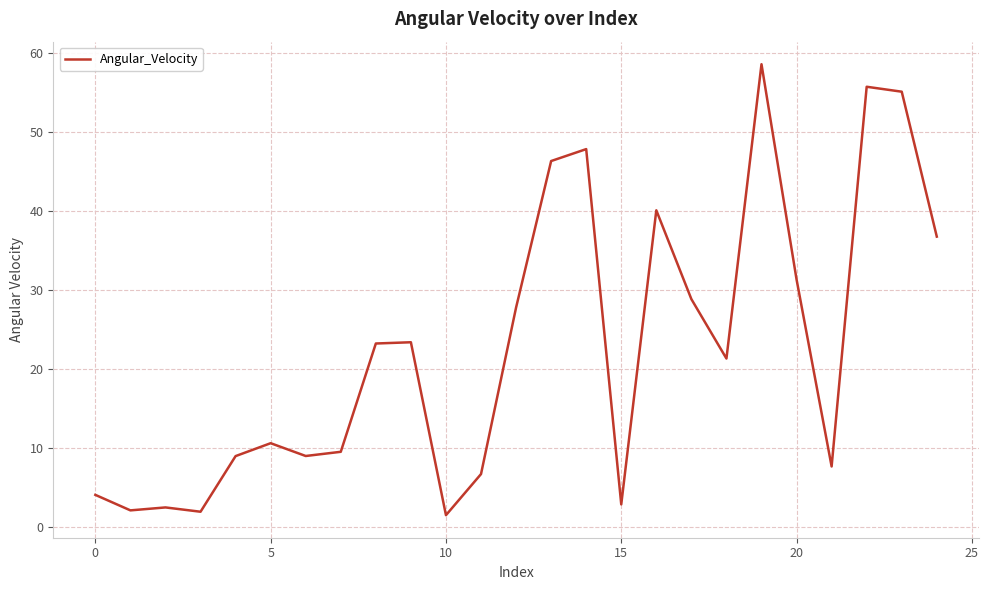

What is the maximum value shown in the chart?

58.5